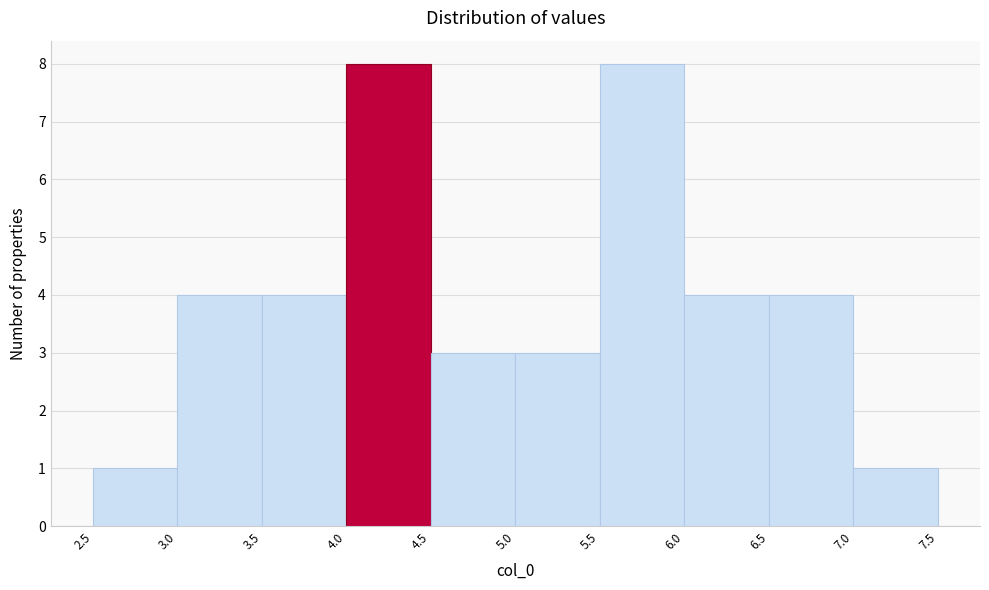

Reading left to right, transcribe this chart: for each bar, give the range it covers on the x-axis and its height. The values are not printed on the chart, so give them approximately, as read against the axis.

2.5 to 3.0: 1
3.0 to 3.5: 4
3.5 to 4.0: 4
4.0 to 4.5: 8
4.5 to 5.0: 3
5.0 to 5.5: 3
5.5 to 6.0: 8
6.0 to 6.5: 4
6.5 to 7.0: 4
7.0 to 7.5: 1